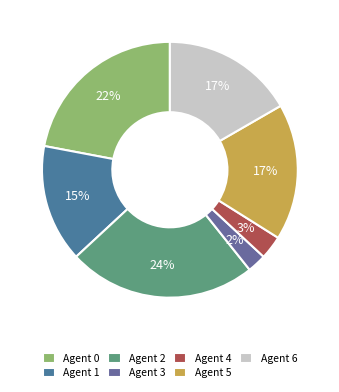

Is there any slice that represents more than half of the pie?

No